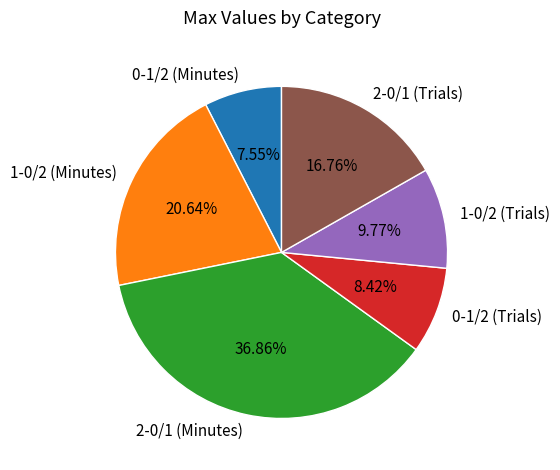

Does any single category account for the majority?

No